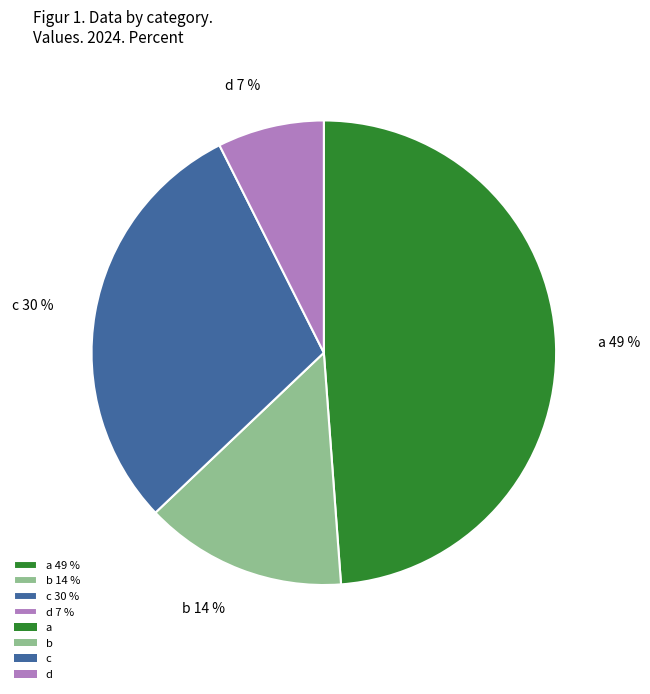

Is d the majority of the pie?

No